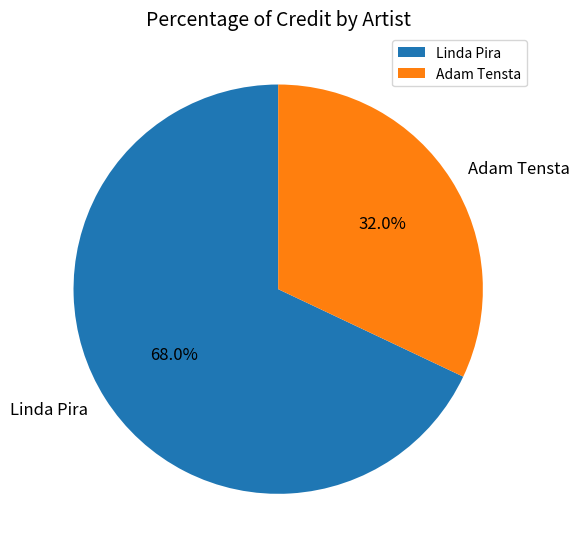

Does any single category account for the majority?

Yes